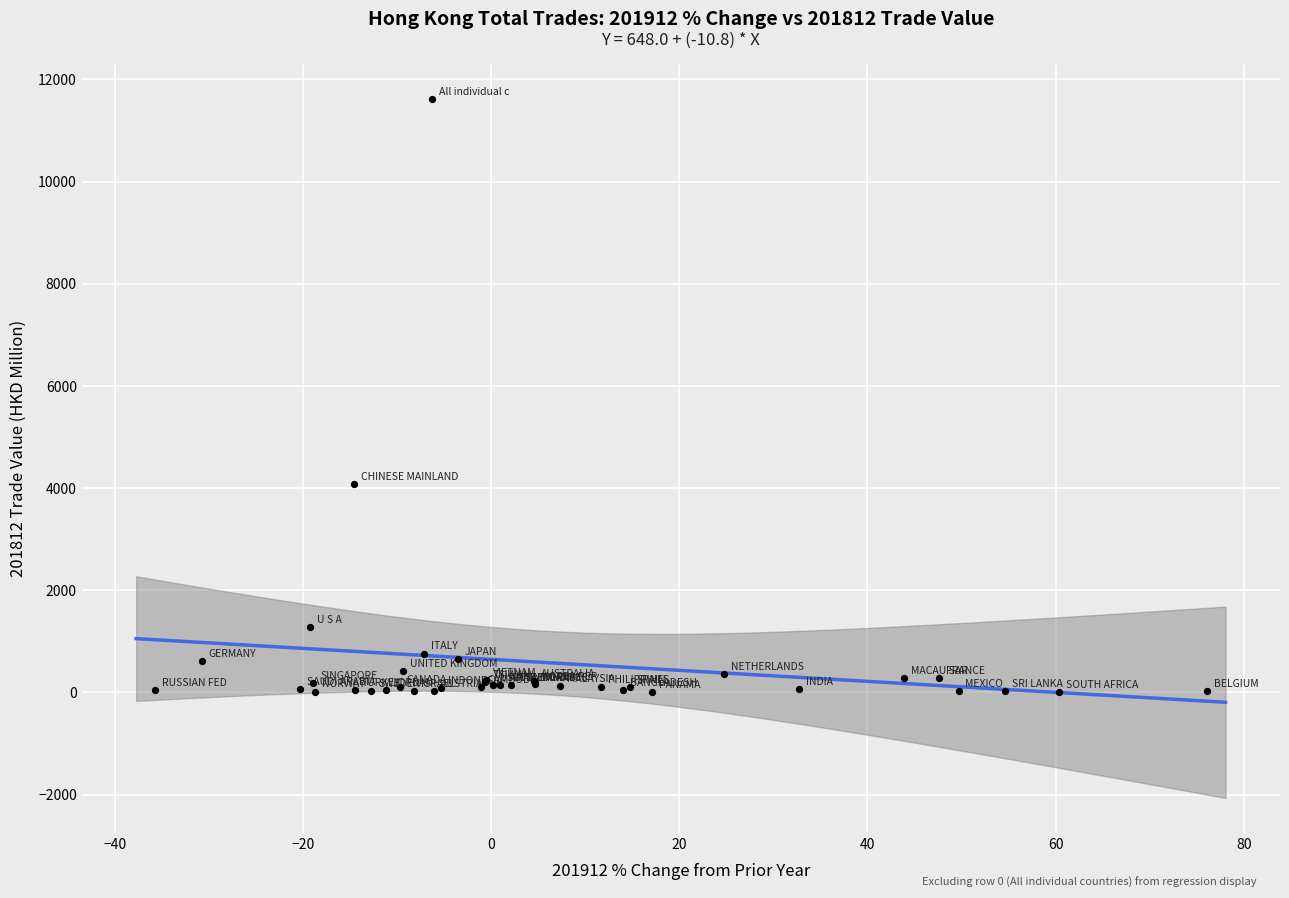

What Y value in the scatter plot is closest to 5818?

4077.8